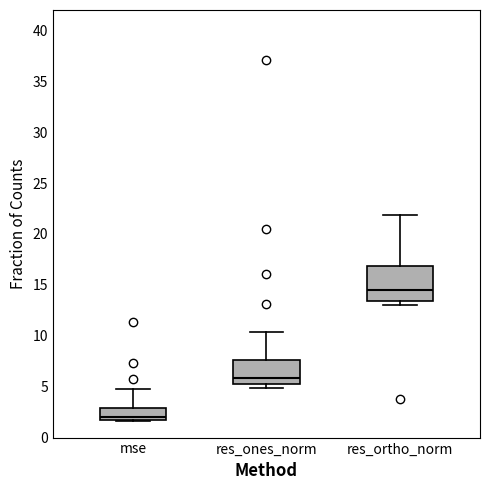

Comparing the boxes themselves (not the whiskers), which one is the tallest?

res_ortho_norm